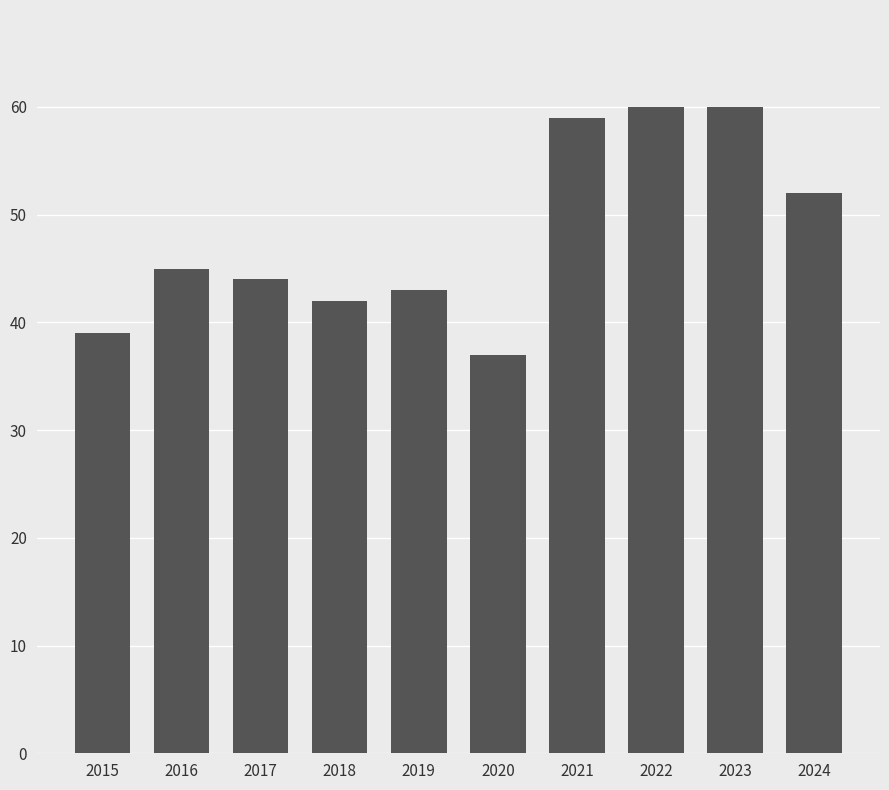

What is the maximum value shown in the chart?

60